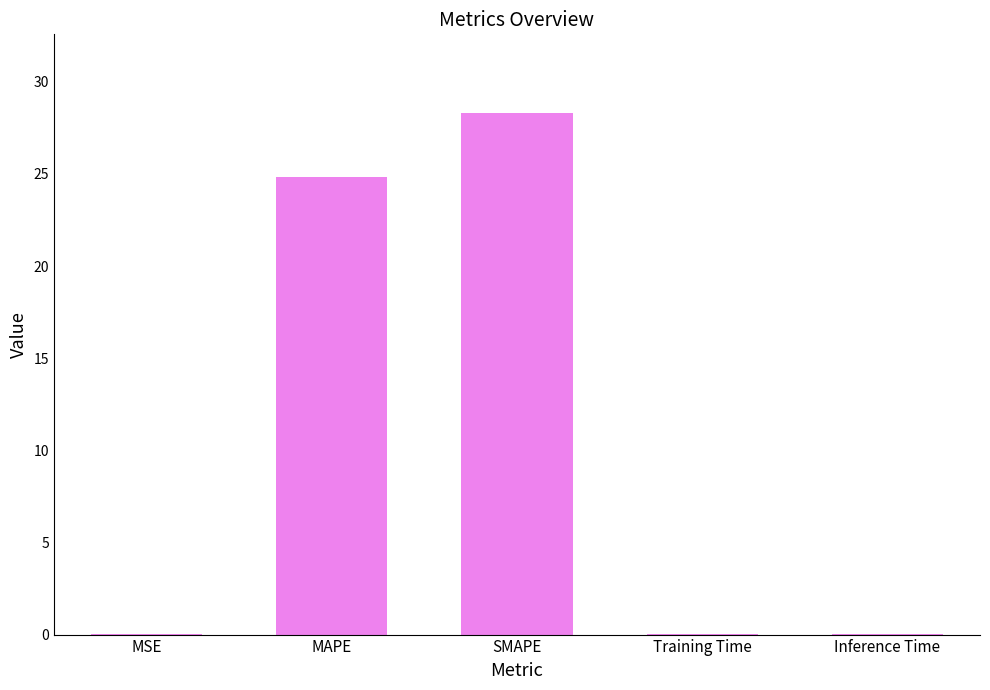

The chart shows a value of 9.5 at MAPE. True or false?

False